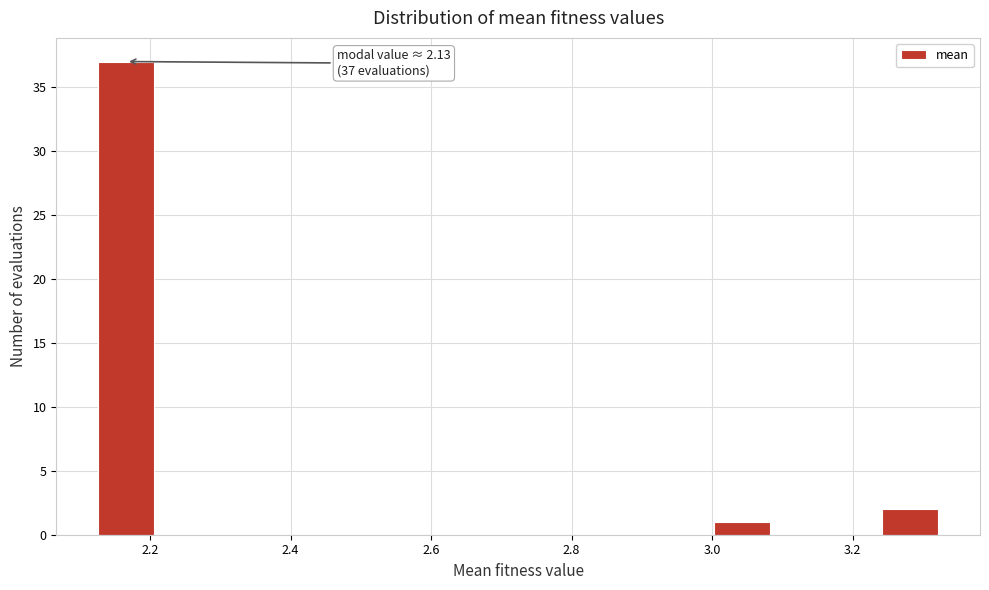

Around what value on the x-axis is the tallest bar? Give the approximate position of its centre, as read against the axis.

2.16